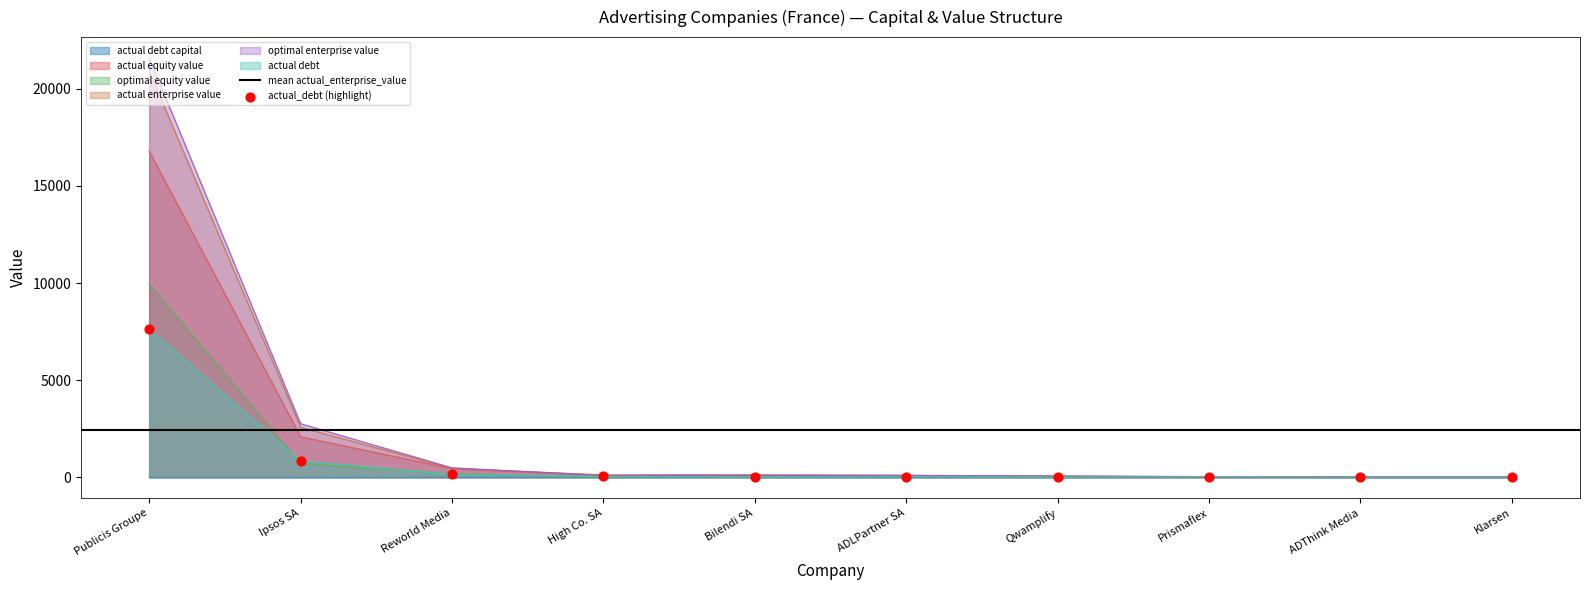

Which series contains the lowest Y value?

actual_debt_capital